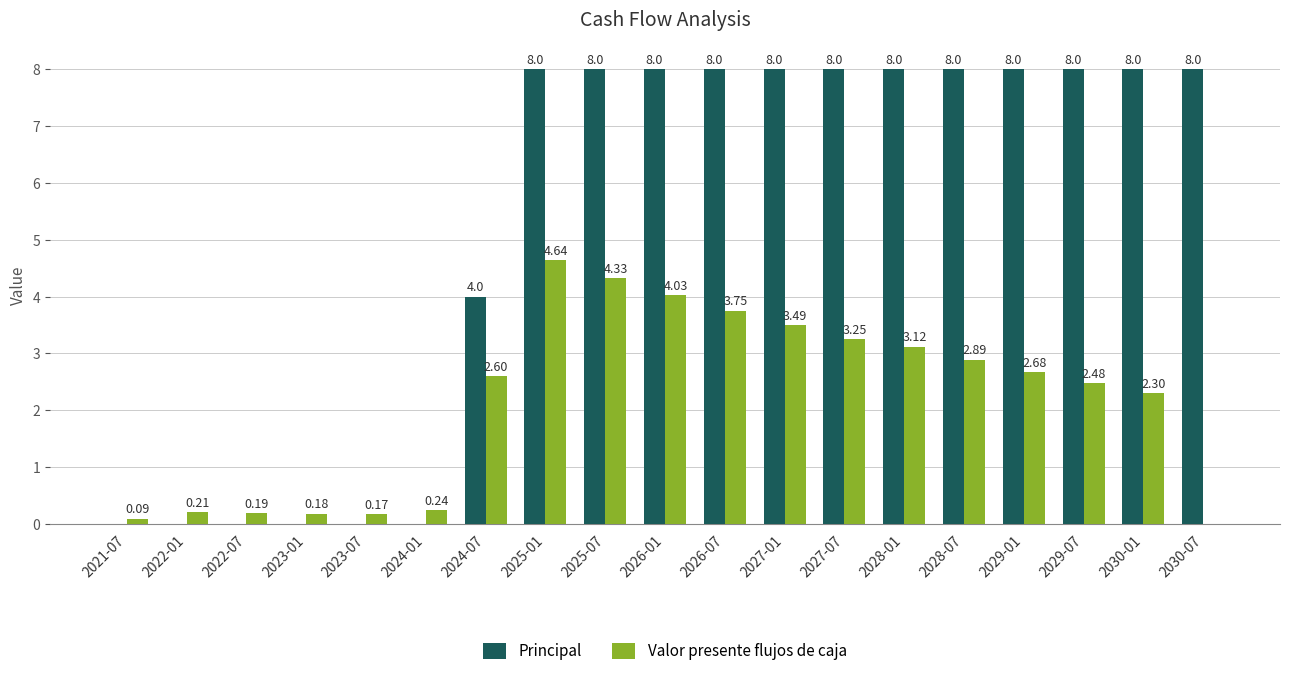

What is the difference between the Valor presente flujos de caja values at 2029-07 and 2026-01?

1.5